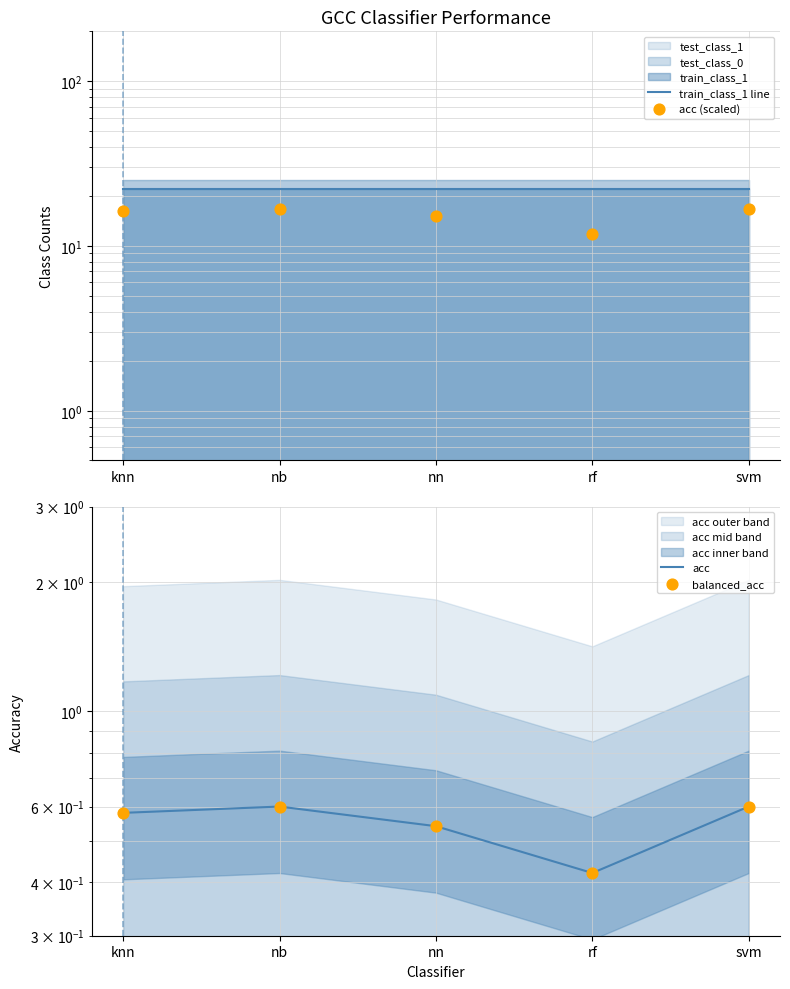

Which series has the largest Y range (max minus min)?

acc (scaled)